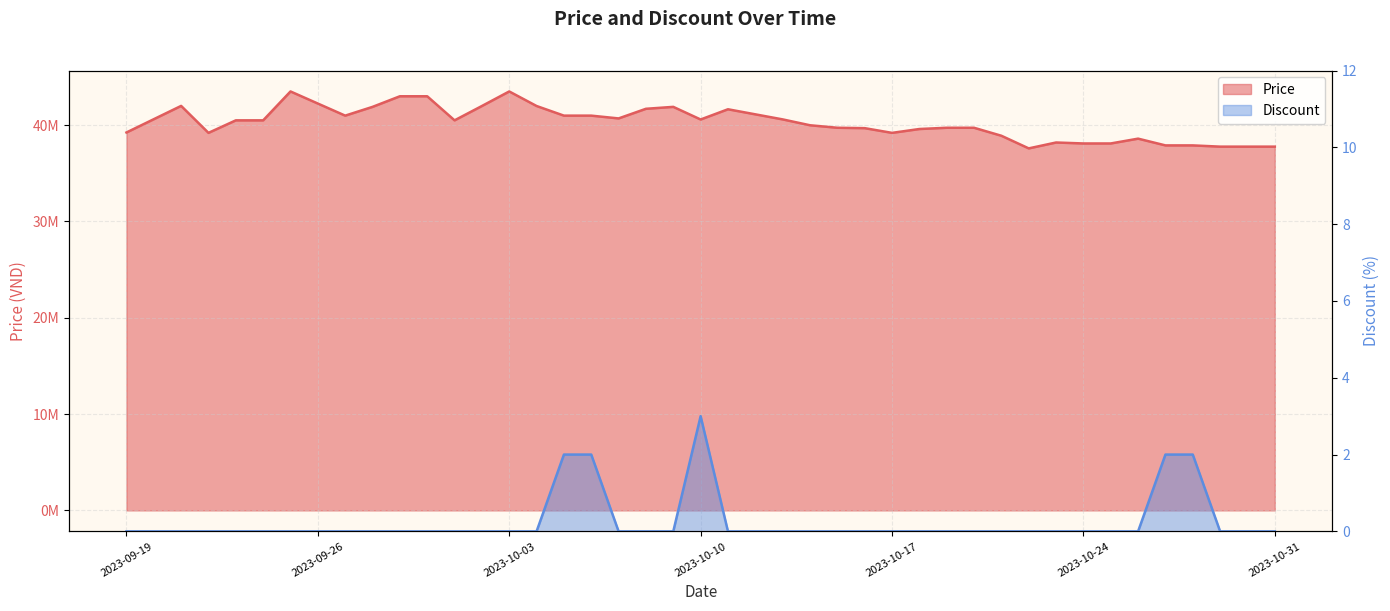

What is the difference between the Discount values at 2023-09-29 and 2023-10-28?

2